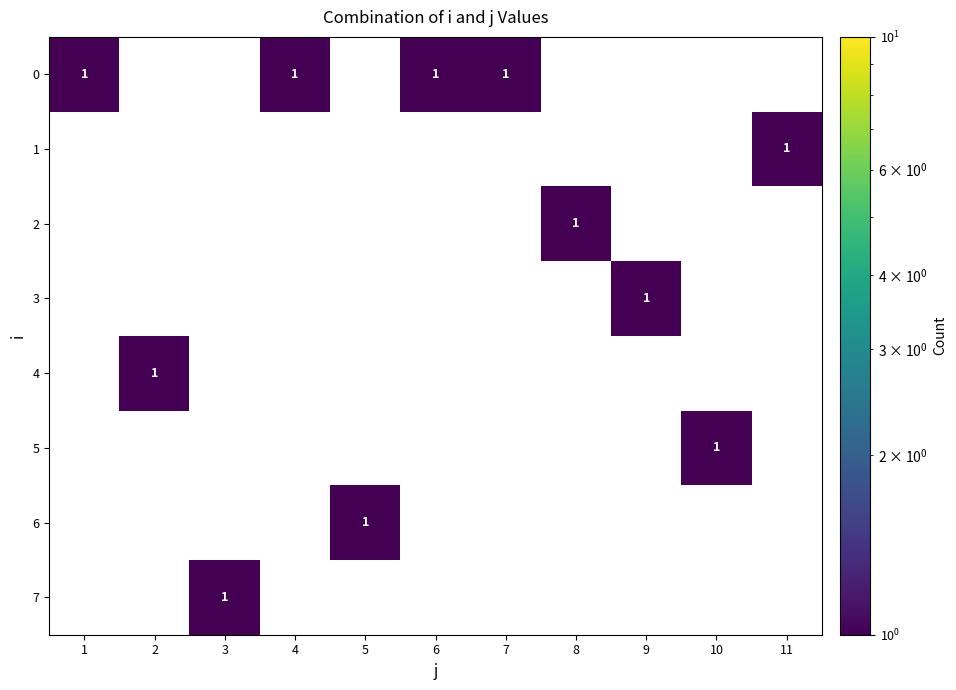

The 0 series shows 1 at 1. True or false?

True